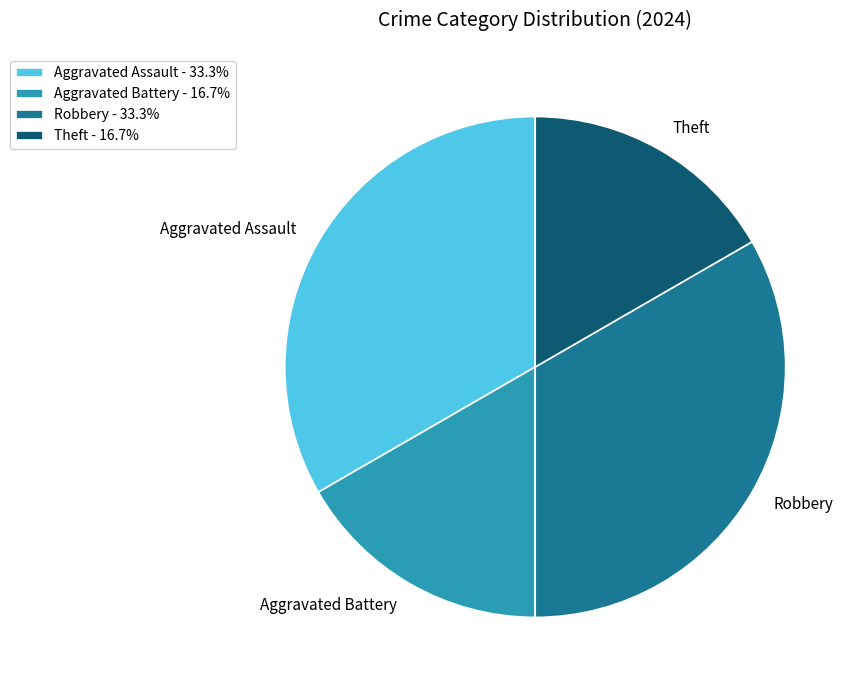

Does Theft represent more than half of the total?

No